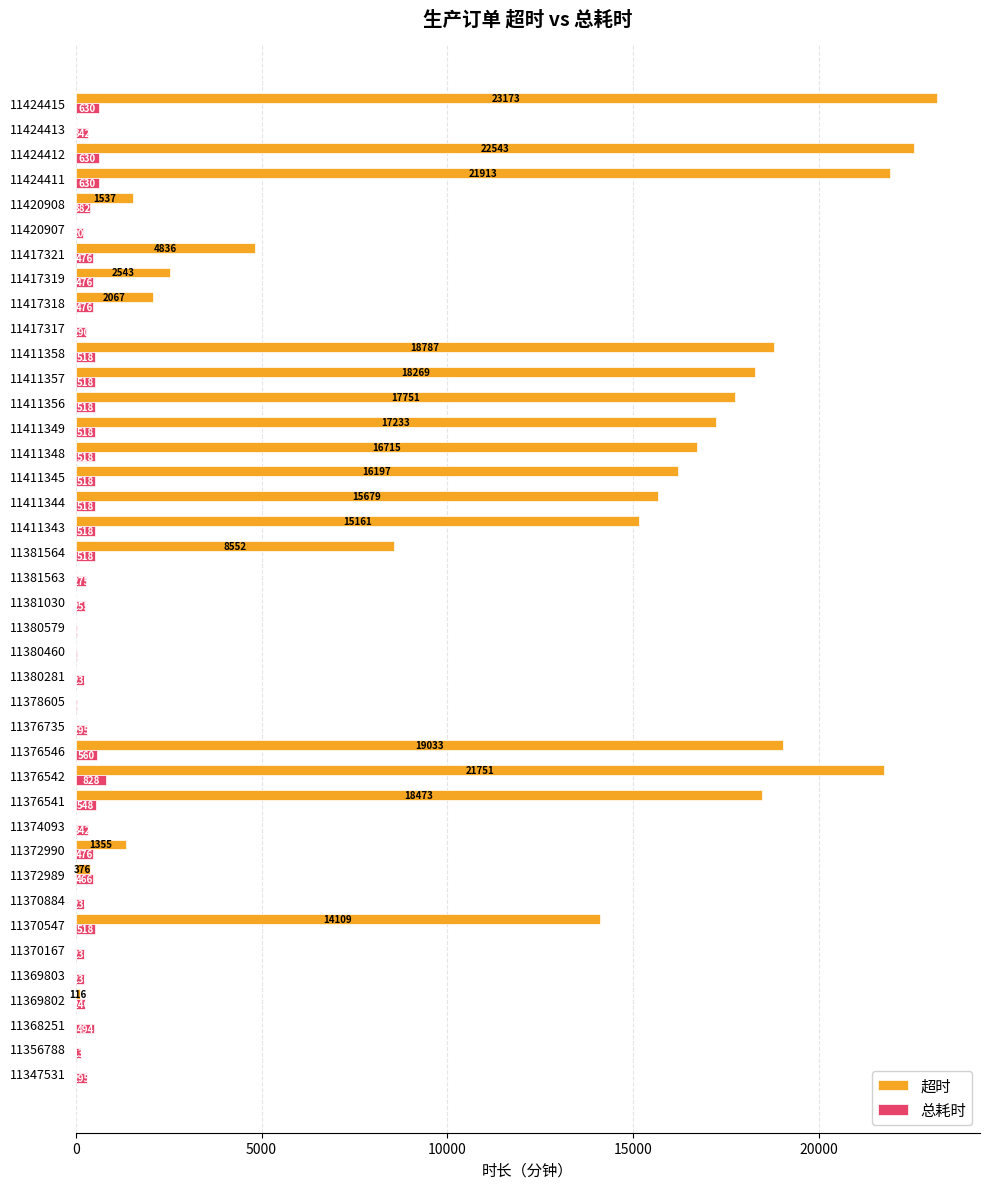

Which series has the largest total across all categories?

超时